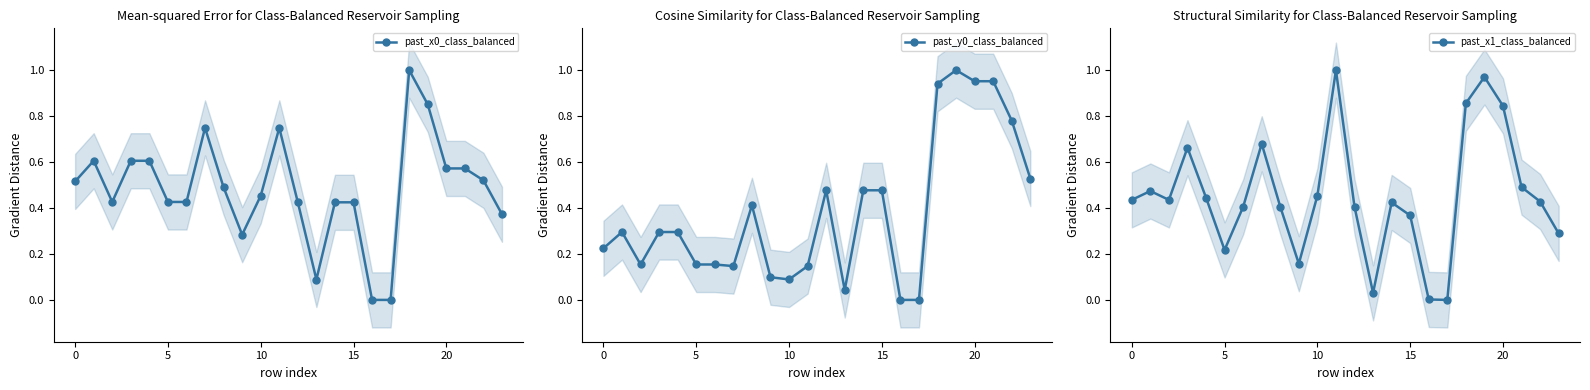

In past_x1_class_balanced, how many points are lower than both neighbors (excluding endpoints)?

5